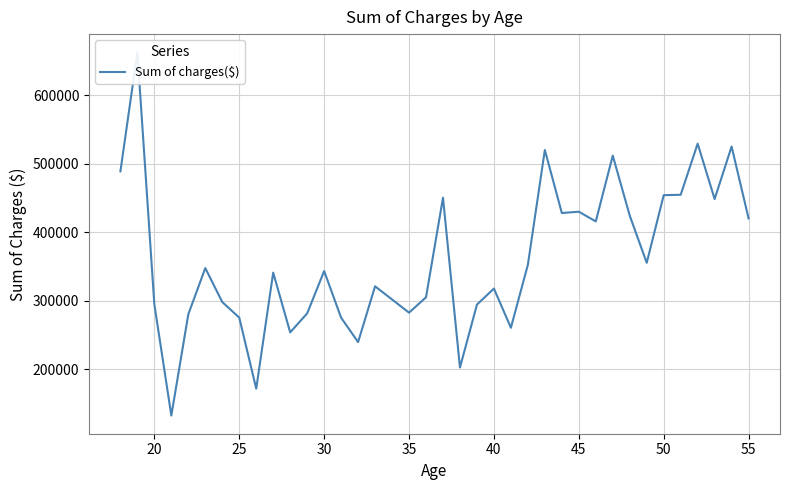

How many categories are shown in the chart?

38